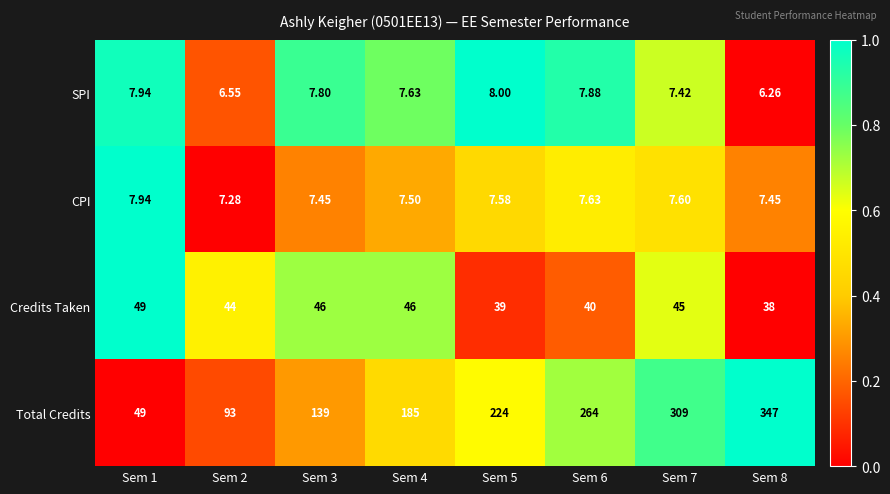

List the series in order of their peak value, highest first.

Total Credits, Credits Taken, SPI, CPI